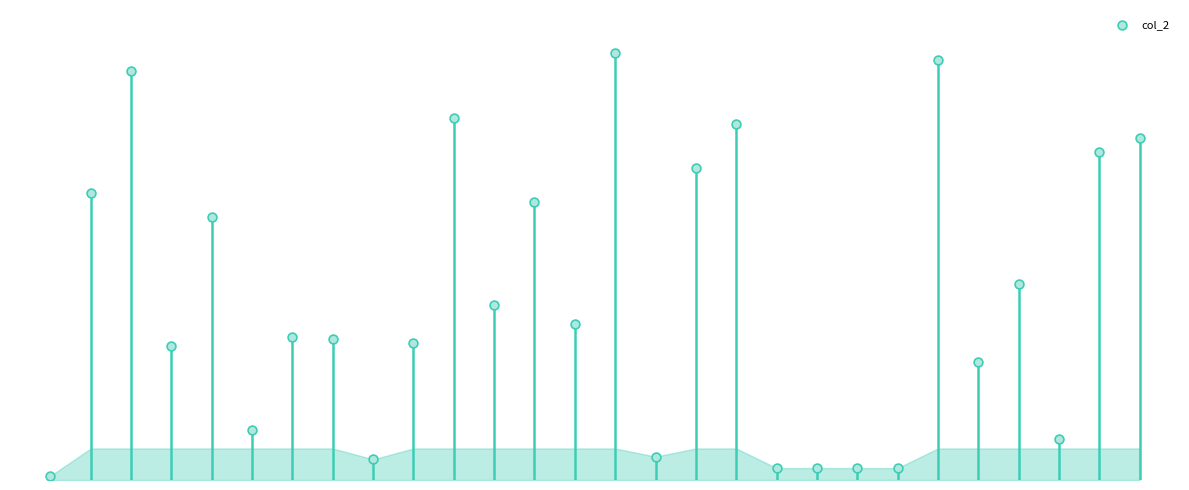

Approximately how many times larger is the value at 15 compared to 10?

0.1